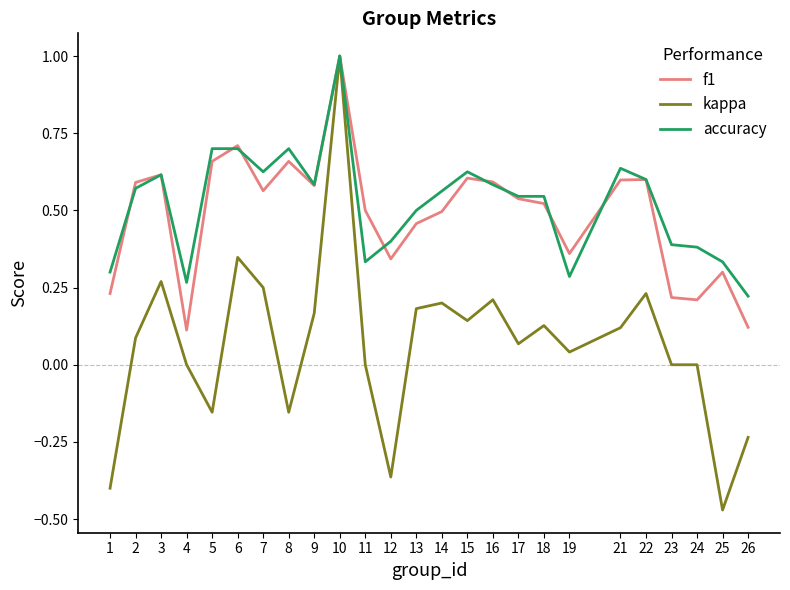

Which series changed the most between 11 and 23?

f1